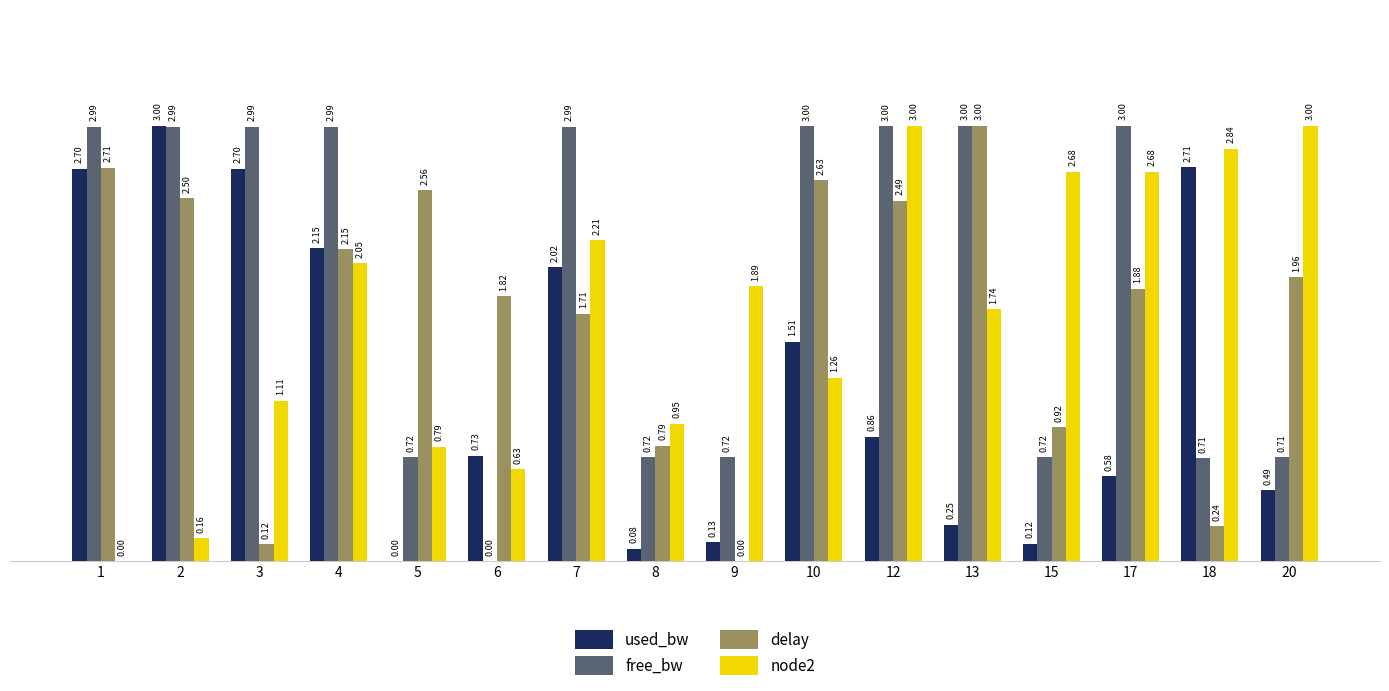

Is the value of delay at 20 greater than the value of node2 at 4?

No